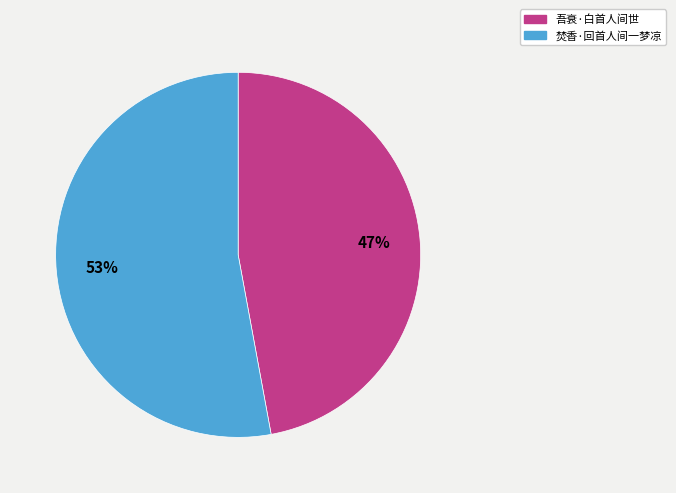

To the nearest percent, what portion does 吾衰·白首人间世 represent?

47%